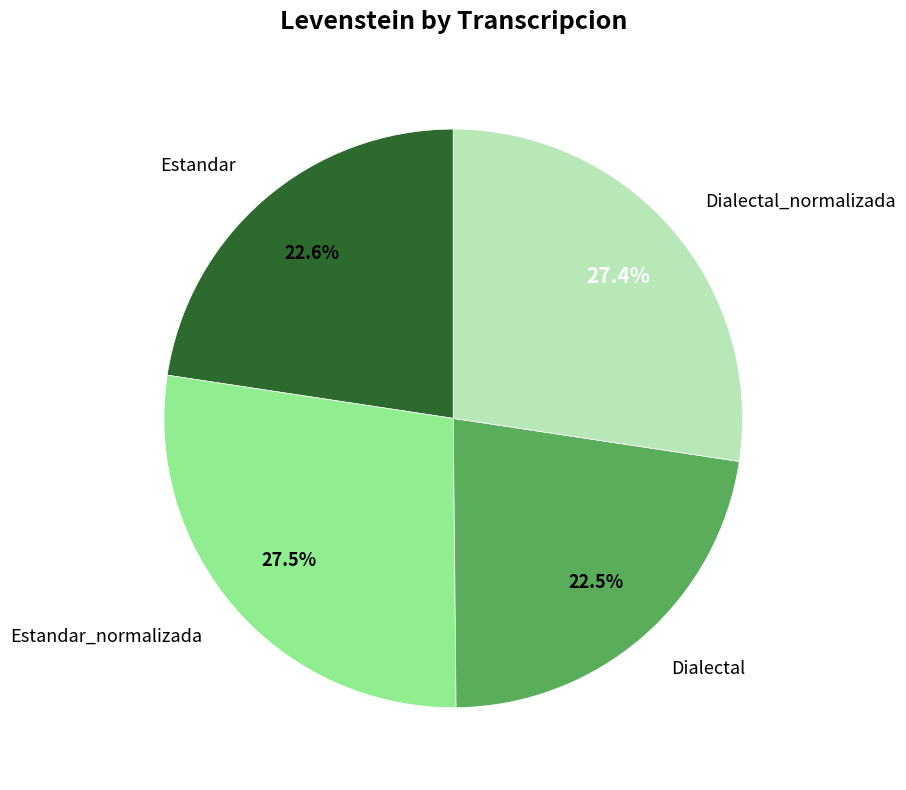

Approximately how many times larger is the value at Estandar_normalizada compared to Dialectal?

1.2